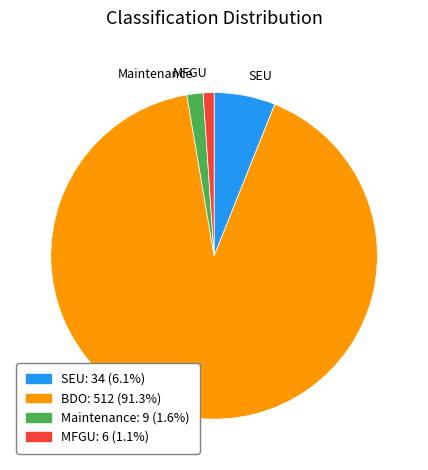

How many slices are in this pie chart?

4